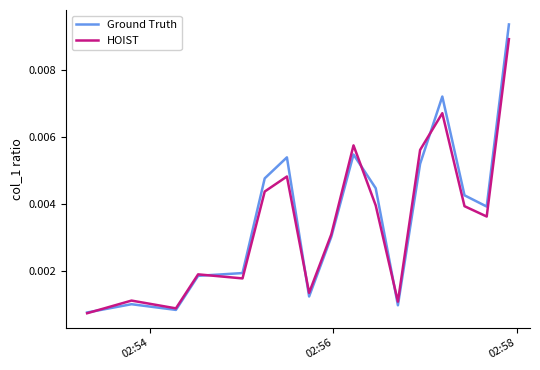

Which series has the largest range (max minus min)?

Ground Truth